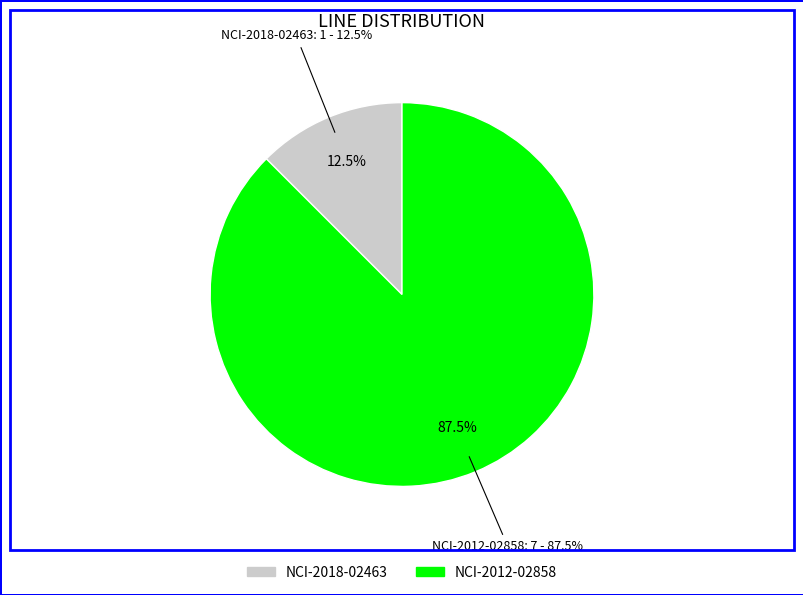

Approximately how many times larger is the value at NCI-2012-02858 compared to NCI-2018-02463?

7.0